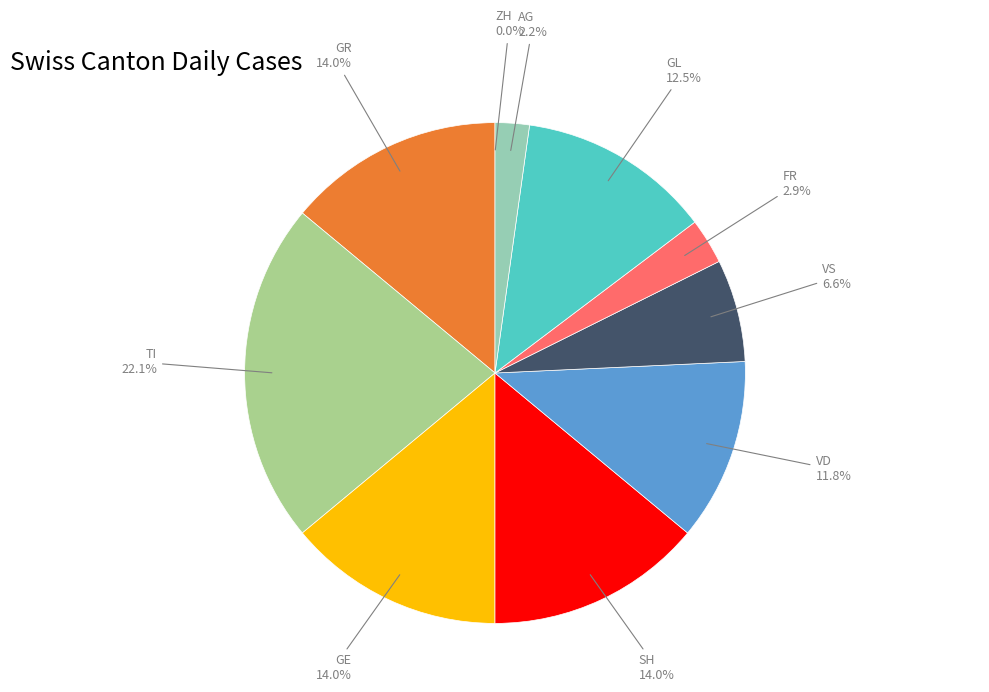

Between TI and GL, which is larger?

TI